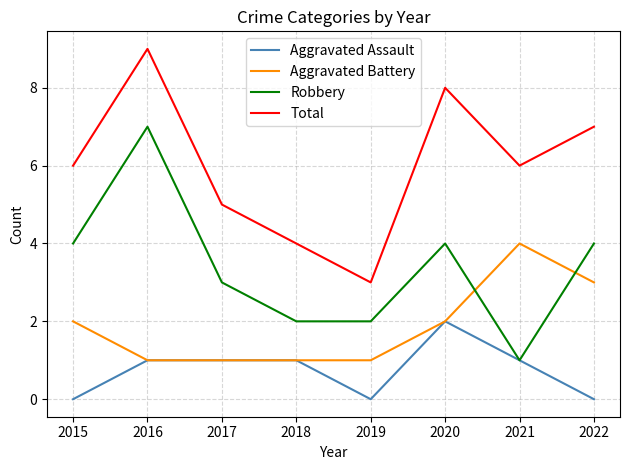

Between 2020 and 2022, which series saw the biggest shift?

Aggravated Assault